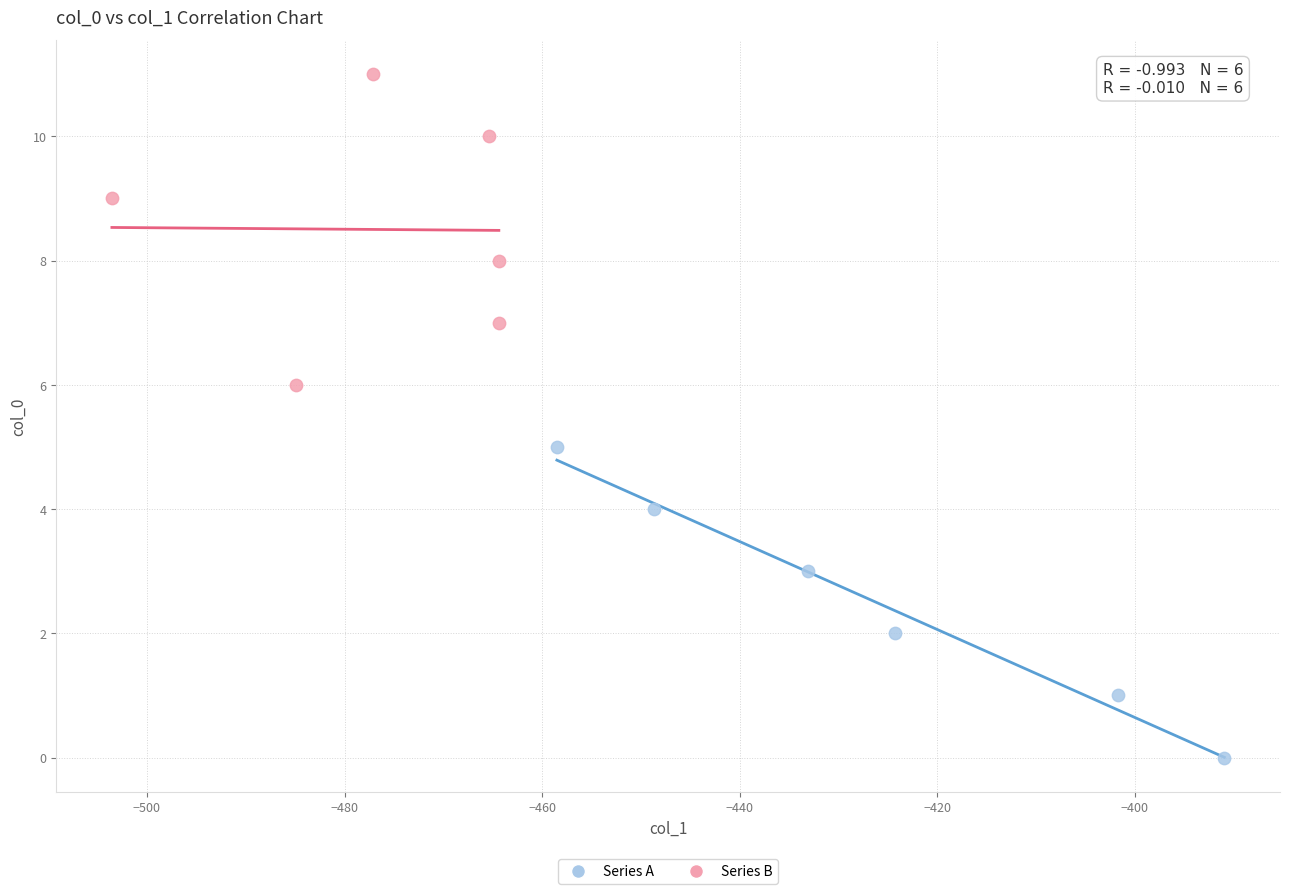

Which series reaches the minimum Y coordinate?

Series A